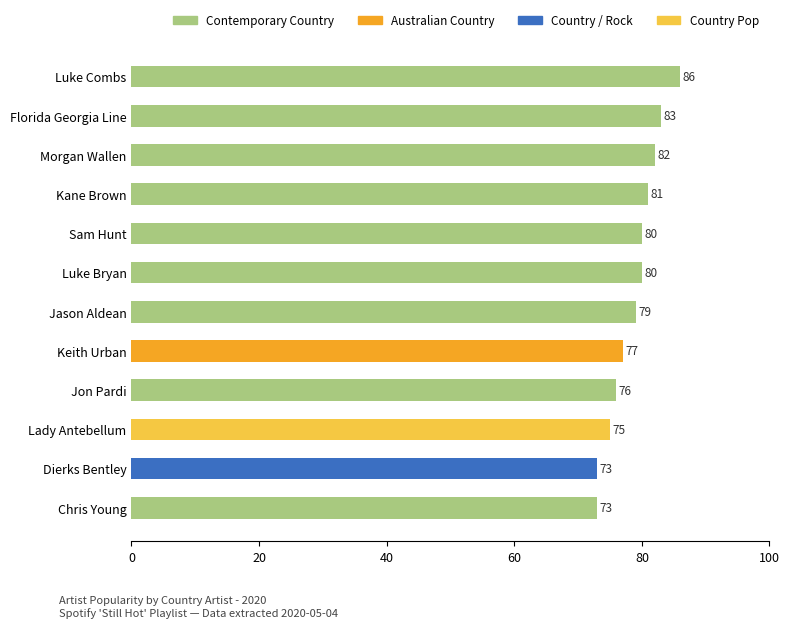

How many data points are less than 80?

6